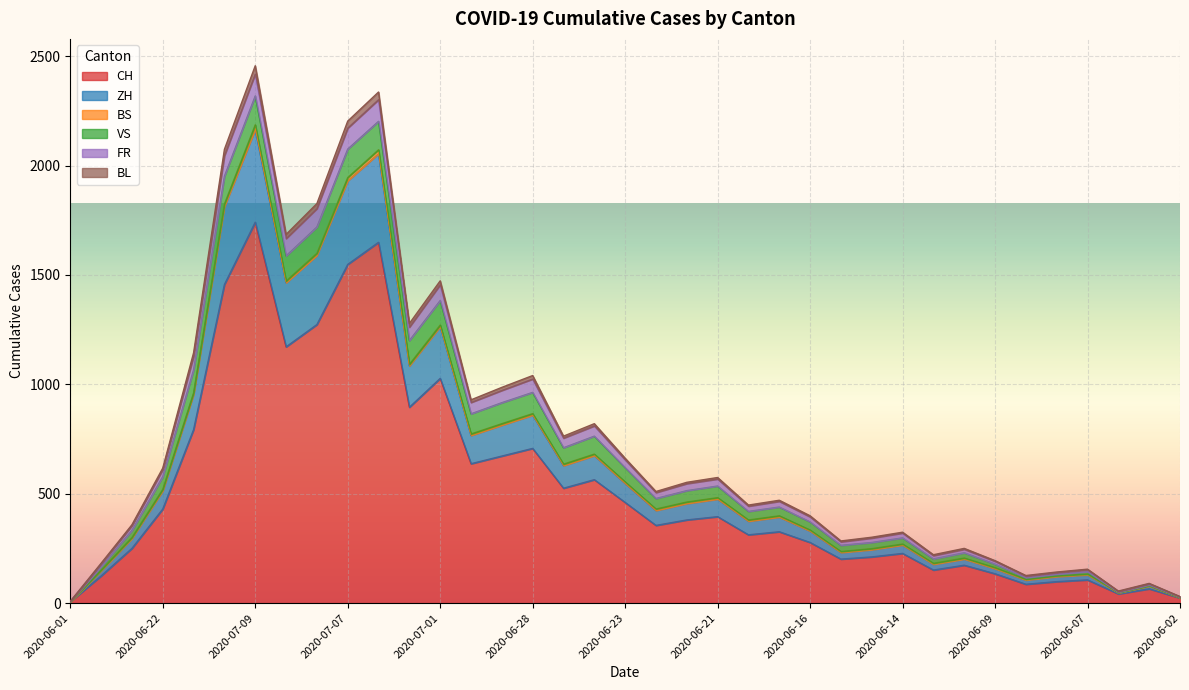

How many data points in BL are above 430?

18